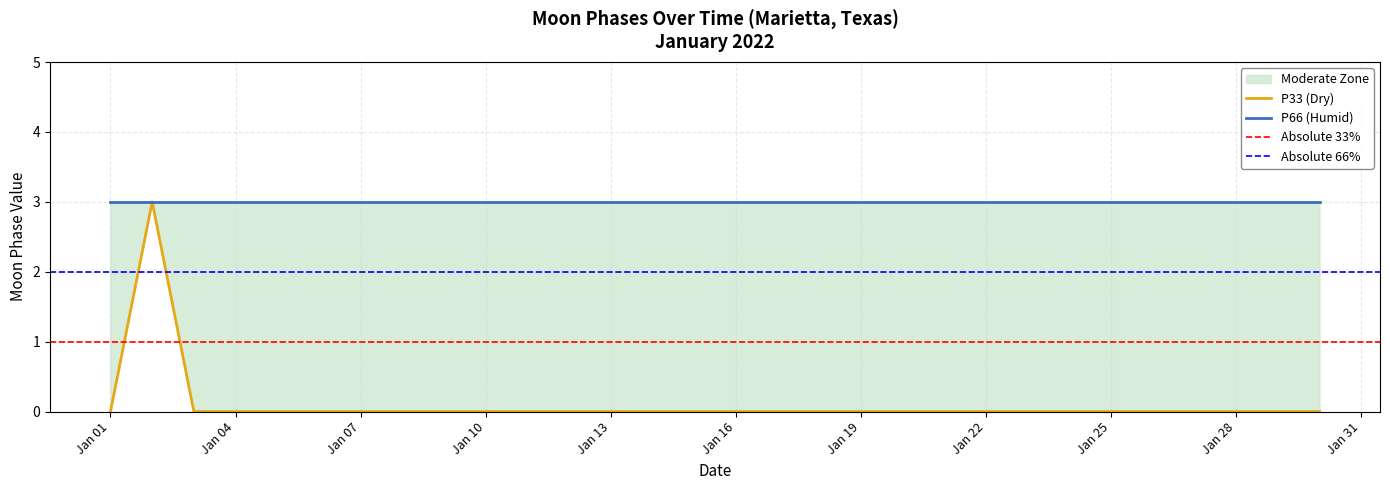

Reading right to left, what are all the values shown in this chart?

0	0	0	0	0	0	0	0	0	0	0	0	0	0	0	0	0	0	0	0	0	0	0	0	0	0	0	0	3	0